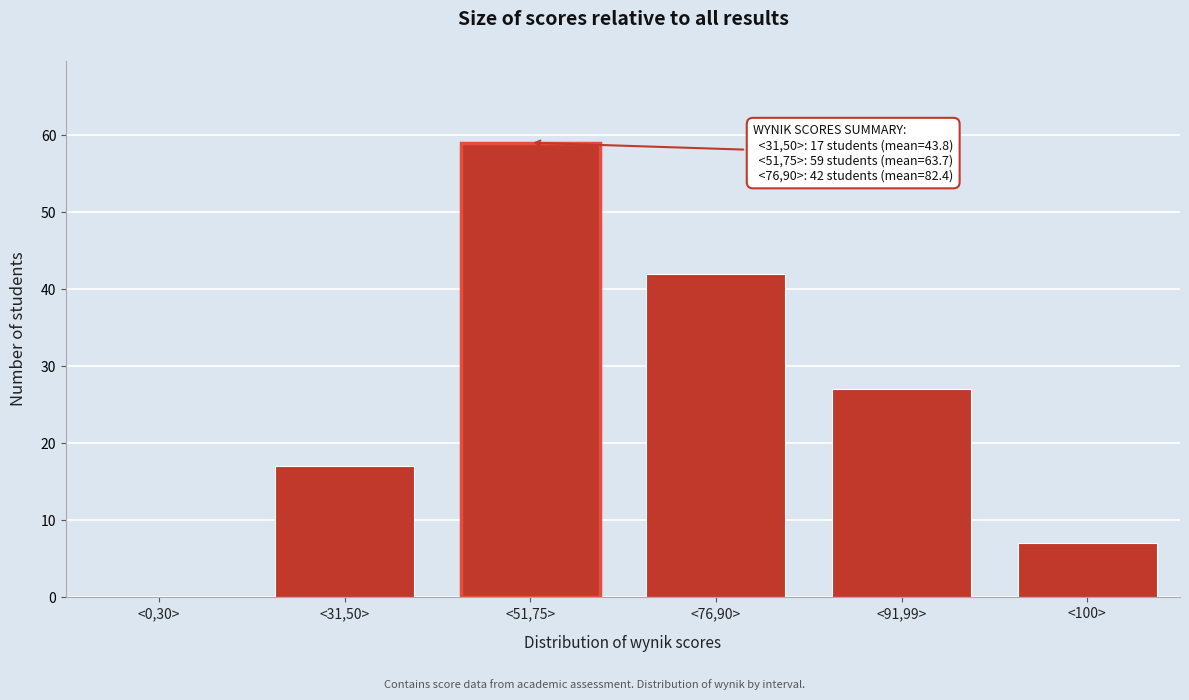

Reading left to right, extract all data points from this chart.

<0,30>=0	<31,50>=17	<51,75>=59	<76,90>=42	<91,99>=27	<100>=7